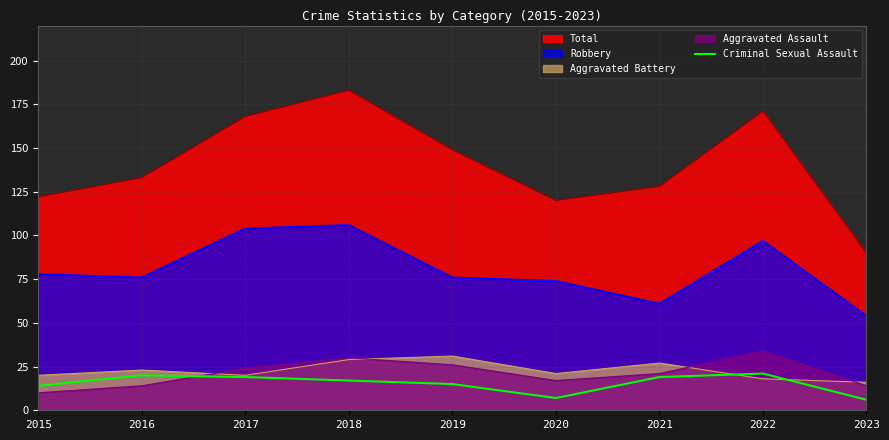

Which series has the largest total across all categories?

Total